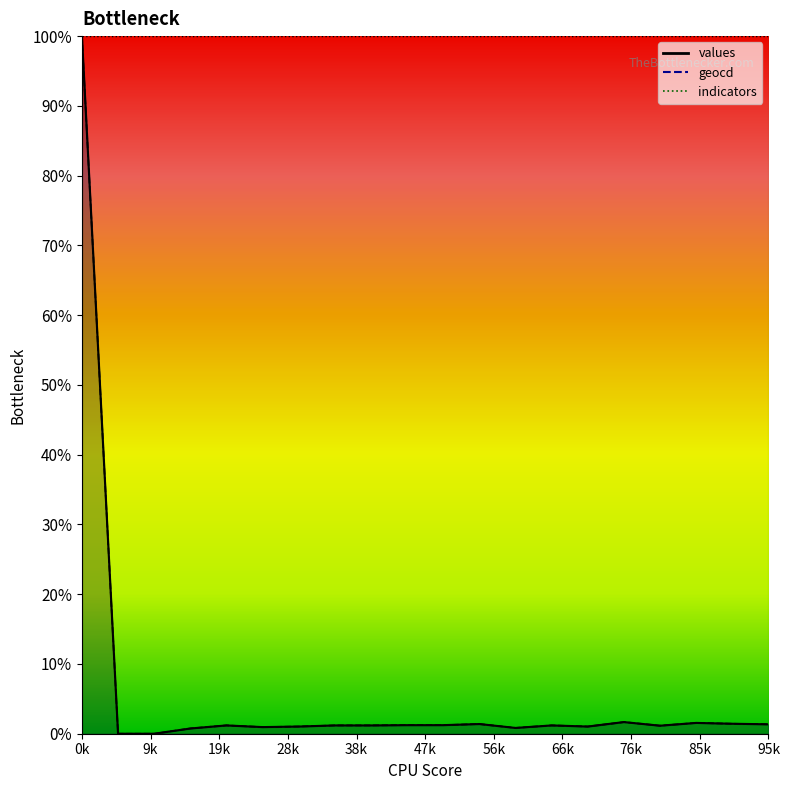

Which series has the largest range (max minus min)?

values